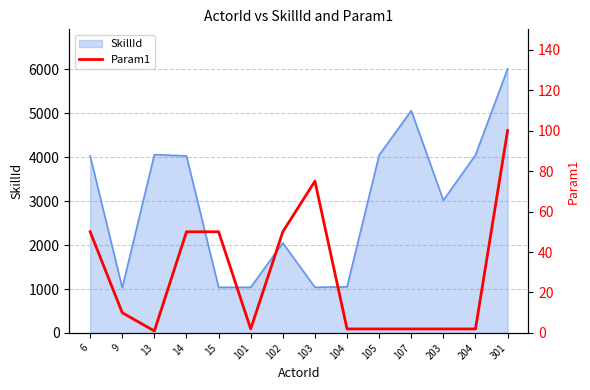

What is the sum of the values at 204 and 103?

77